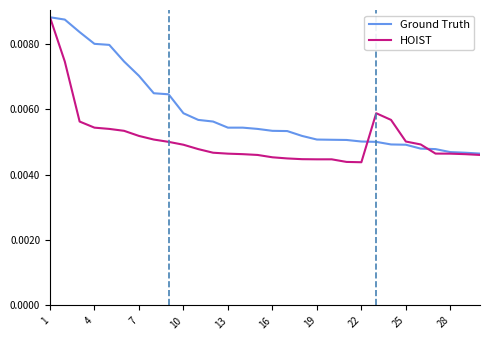

List the series in order of their overall mean, lowest first.

HOIST, Ground Truth